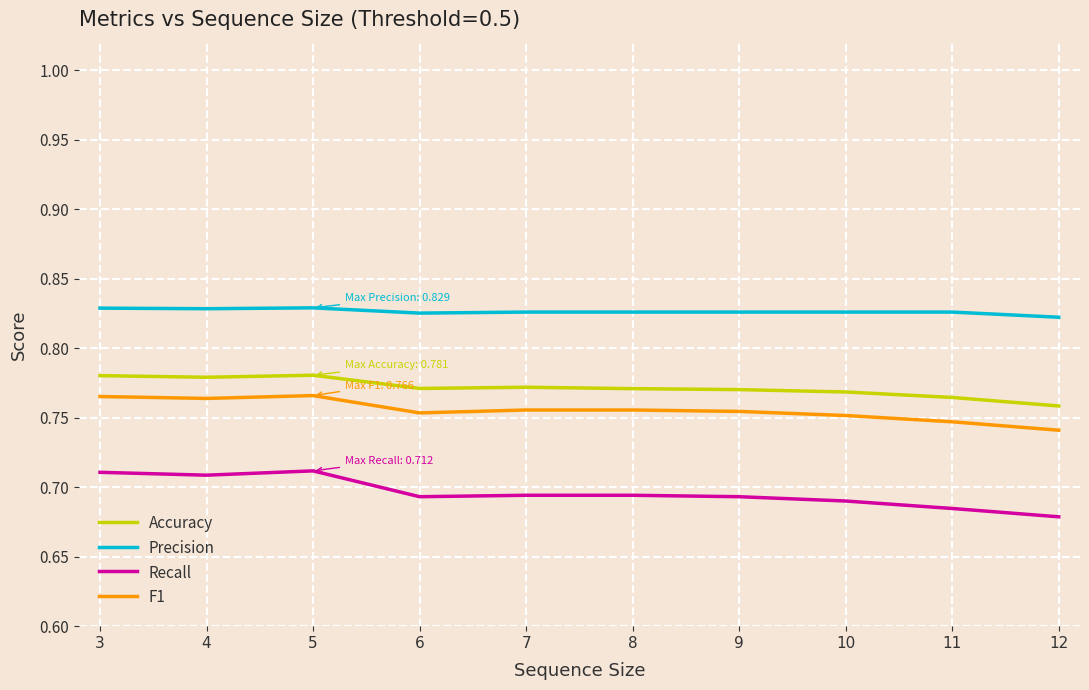

Is the value of F1 at 4 greater than the value of Recall at 4?

Yes